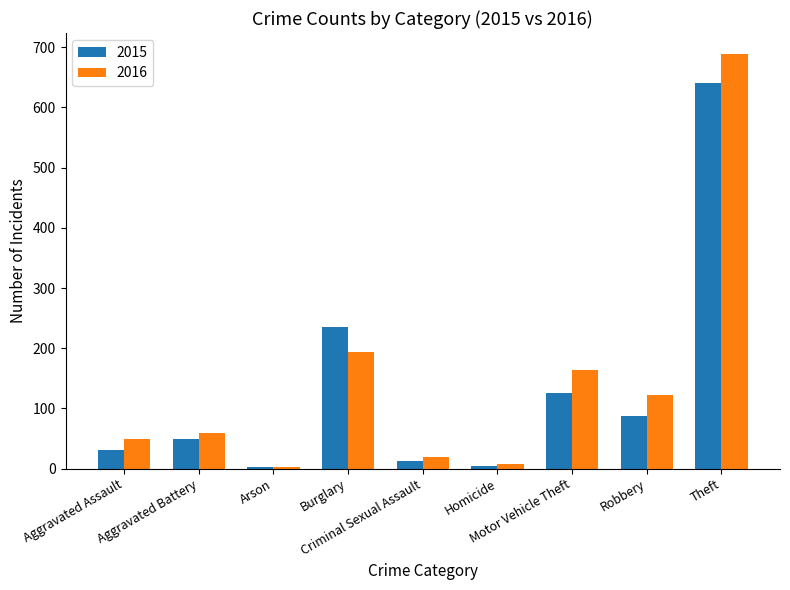

What is the sum of the 2015 values at Robbery and Arson?

90